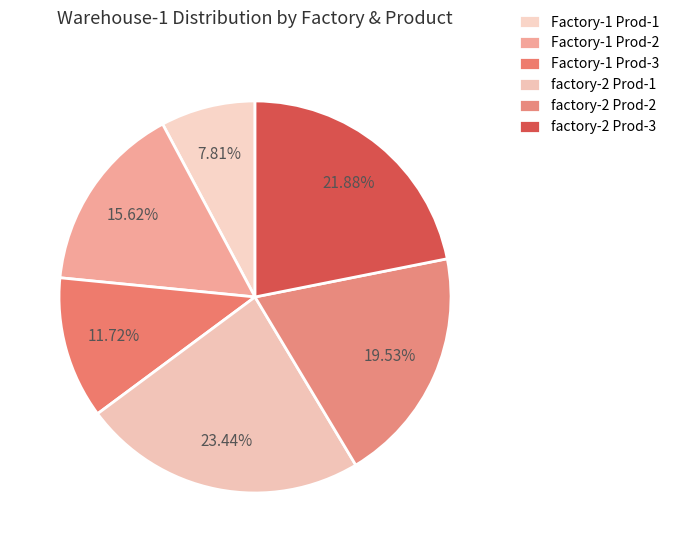

What is the total percentage of factory-2 Prod-2 and factory-2 Prod-1?

43.0%